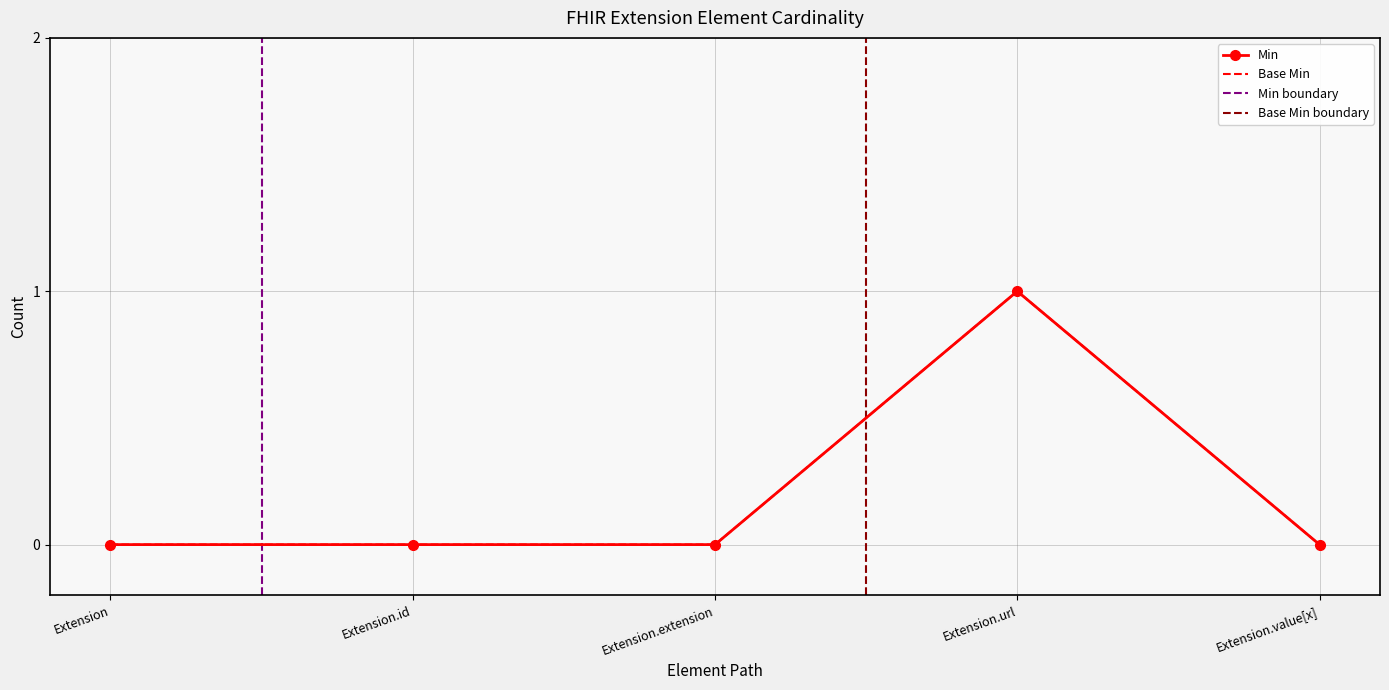

In Base Min, how many points are higher than both neighbors (excluding endpoints)?

1